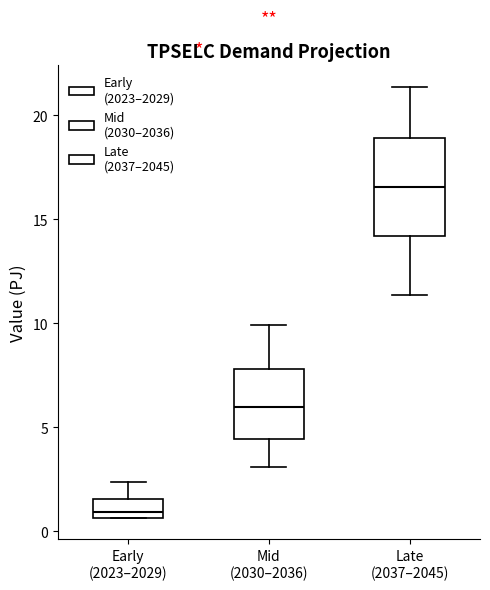

Which box has the lowest median line?

Early (2023–2029)